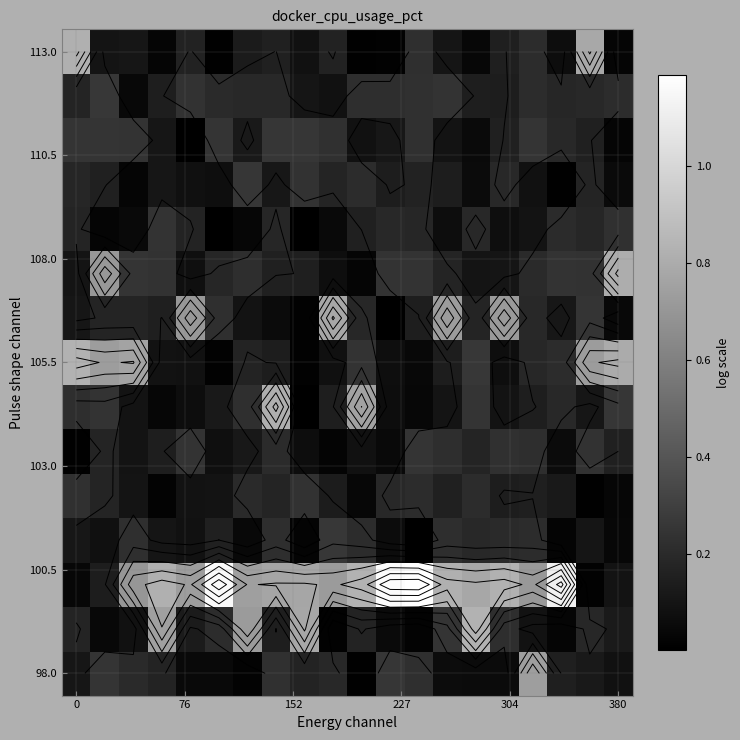

At how many categories does at least one series exceed 0?

20